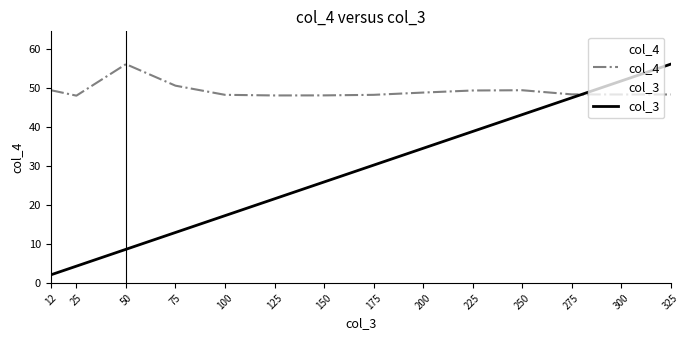

Rank the series at 175 from highest to lowest value.

col_4, col_3